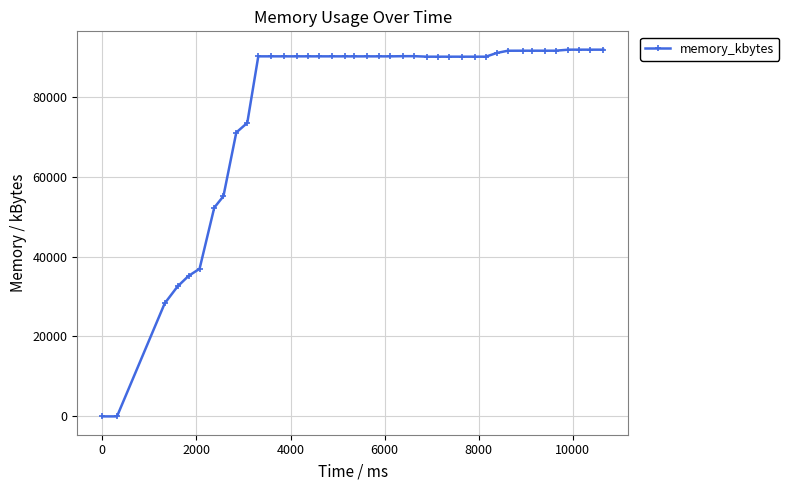

What is the difference between the maximum and second lowest values?

91752